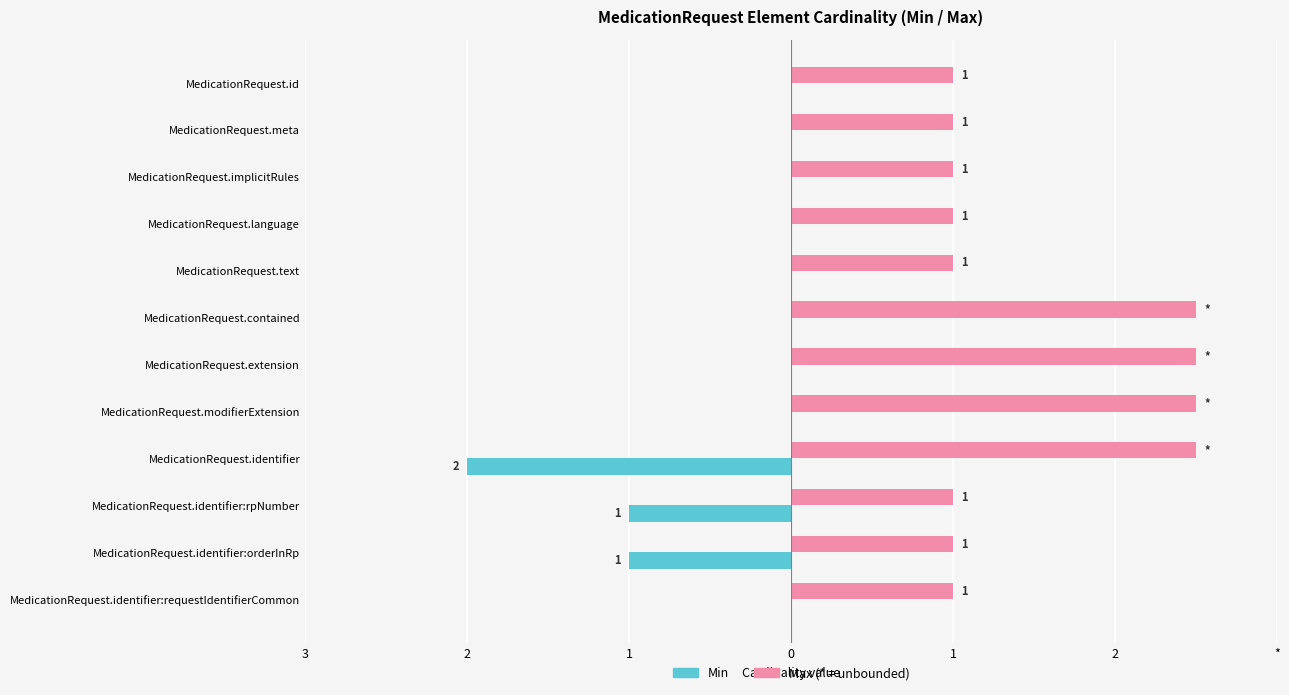

True or false: Max has a value of 1.0 at MedicationRequest.implicitRules.

True